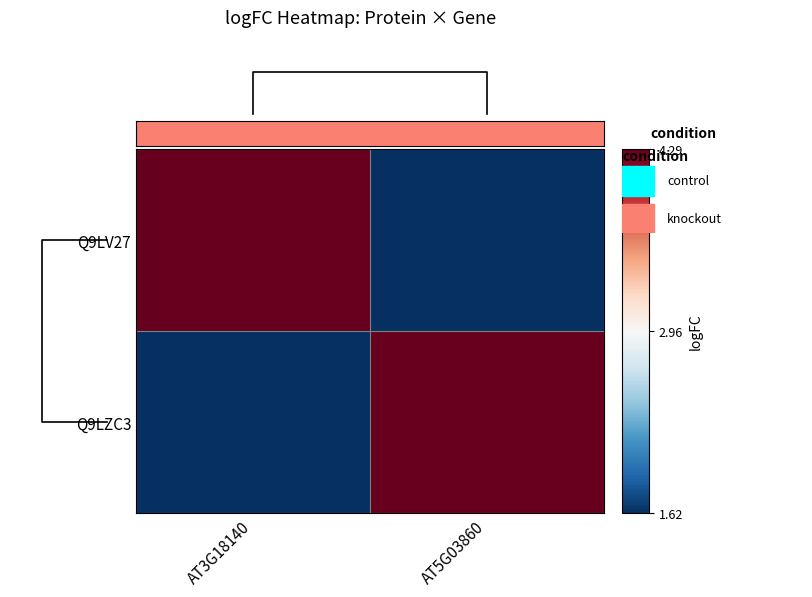

The Q9LV27 series shows 4.3 at AT3G18140. True or false?

True